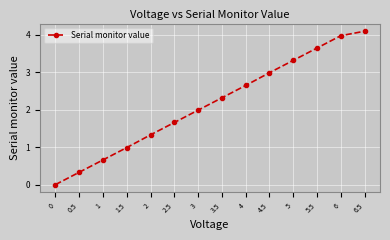

What is the difference between the maximum and minimum values?

4.1